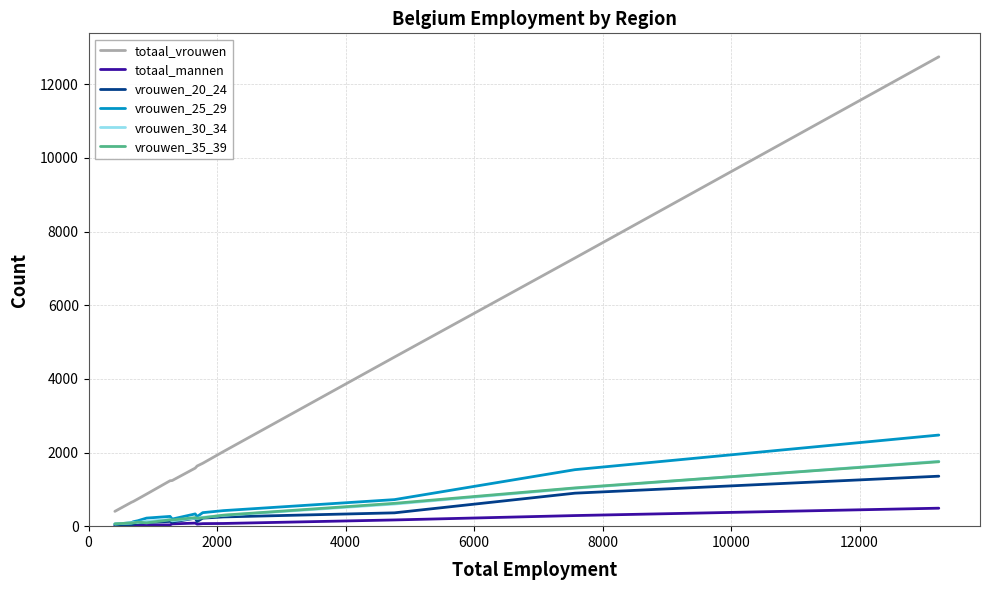

What are all the series names shown in the legend?

totaal_vrouwen, totaal_mannen, vrouwen_20_24, vrouwen_25_29, vrouwen_30_34, vrouwen_35_39